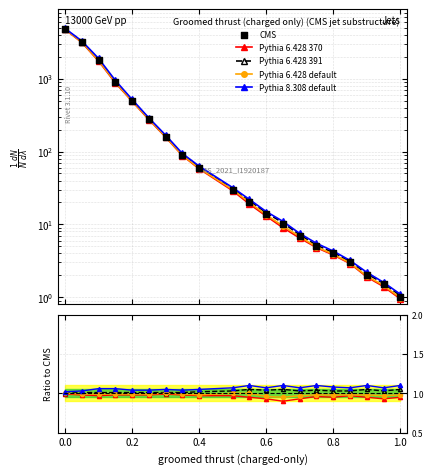

At how many categories does at least one series exceed 1019?

3